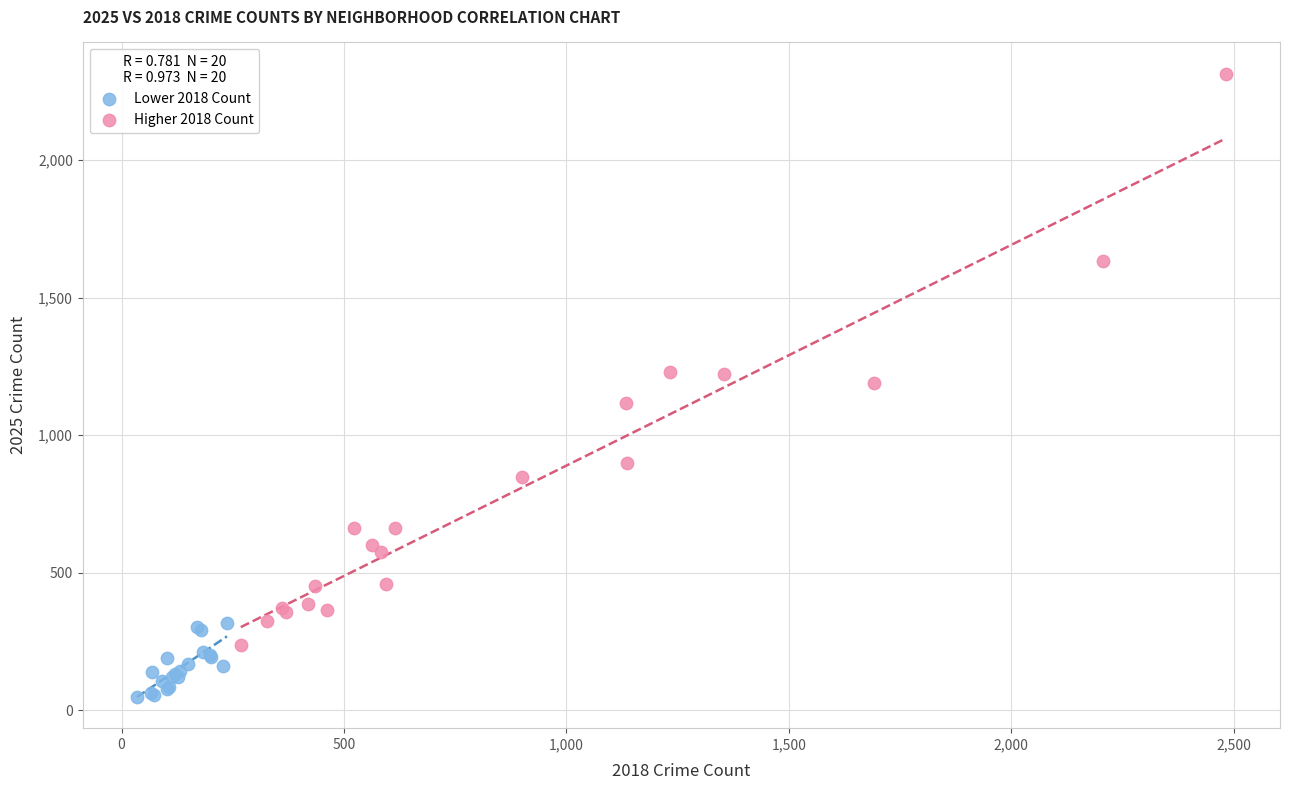

Which series reaches the minimum Y coordinate?

Lower 2018 Count